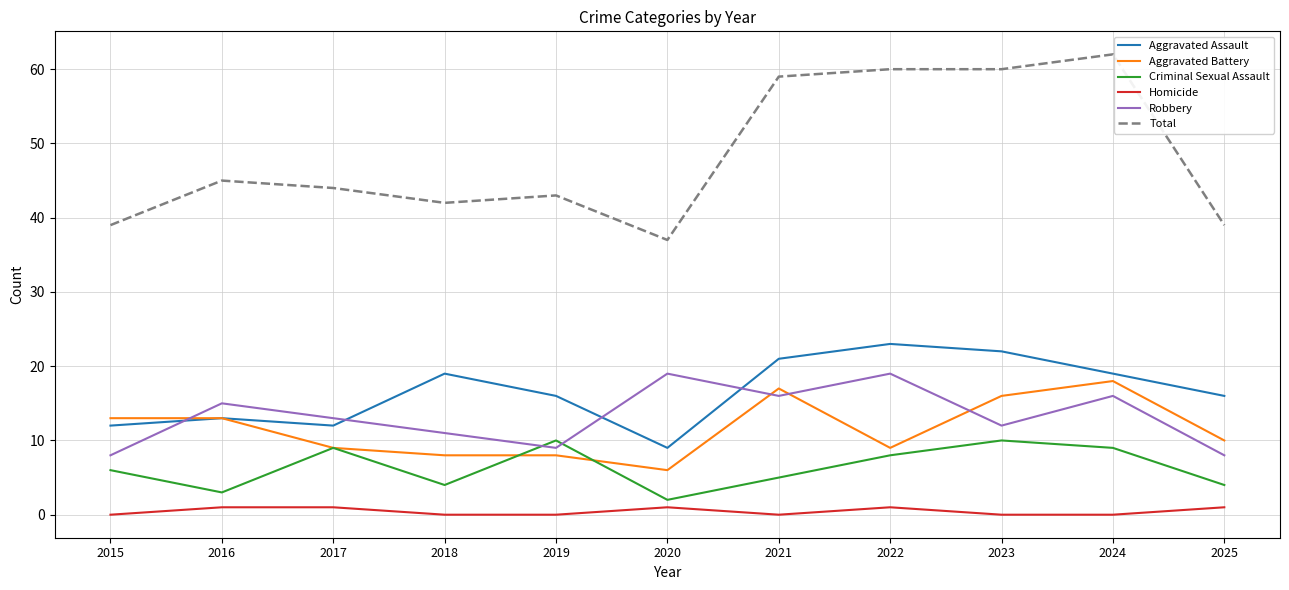

At which label is Robbery closest to 13?

2017